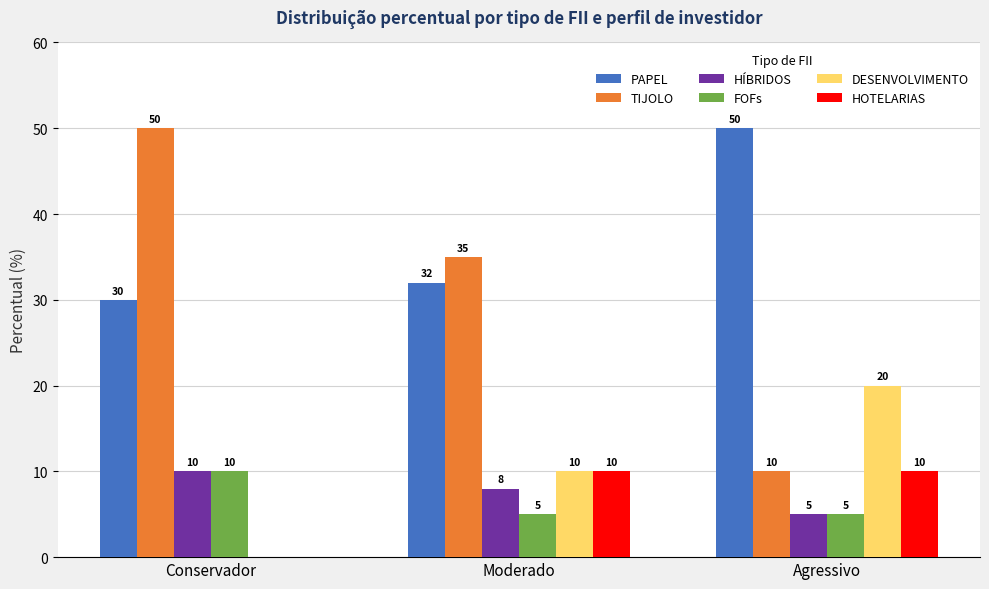

True or false: TIJOLO has a value of 89 at Conservador.

False